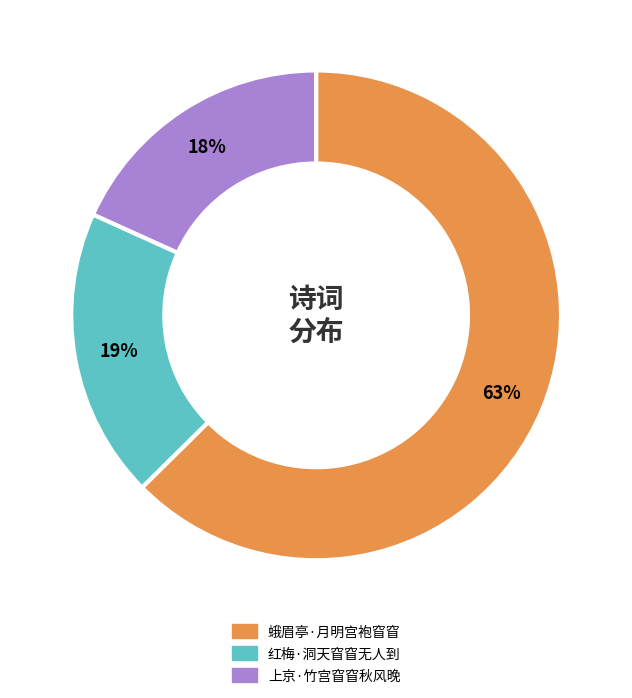

Rank the categories by value from highest to lowest.

蛾眉亭·月明宫袍窅窅, 红梅·洞天窅窅无人到, 上京·竹宫窅窅秋风晚